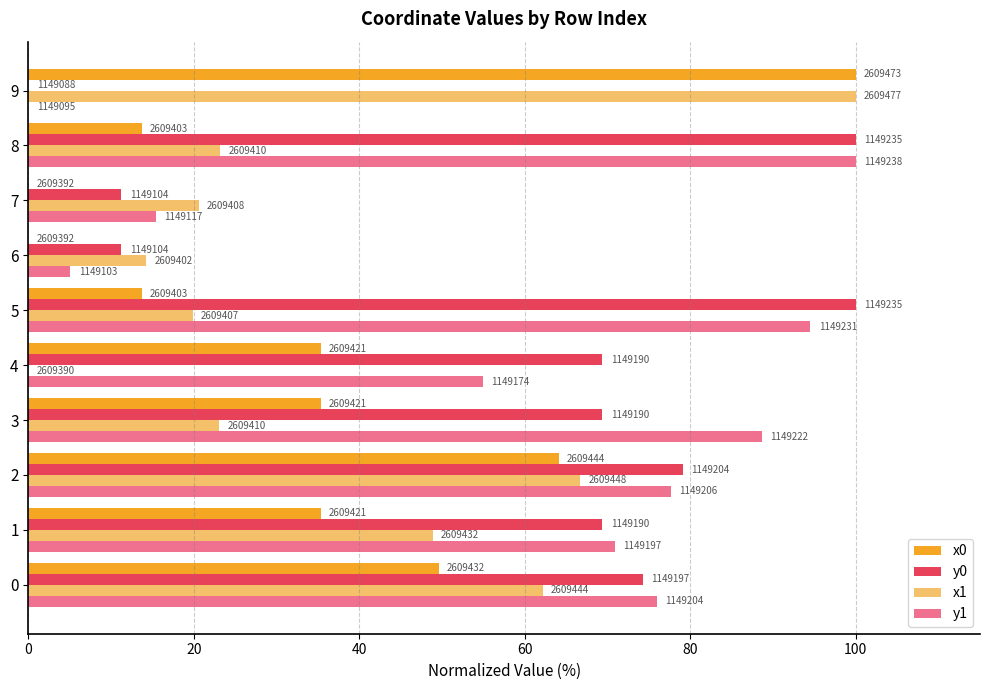

What are all the series names shown in the legend?

x0, y0, x1, y1